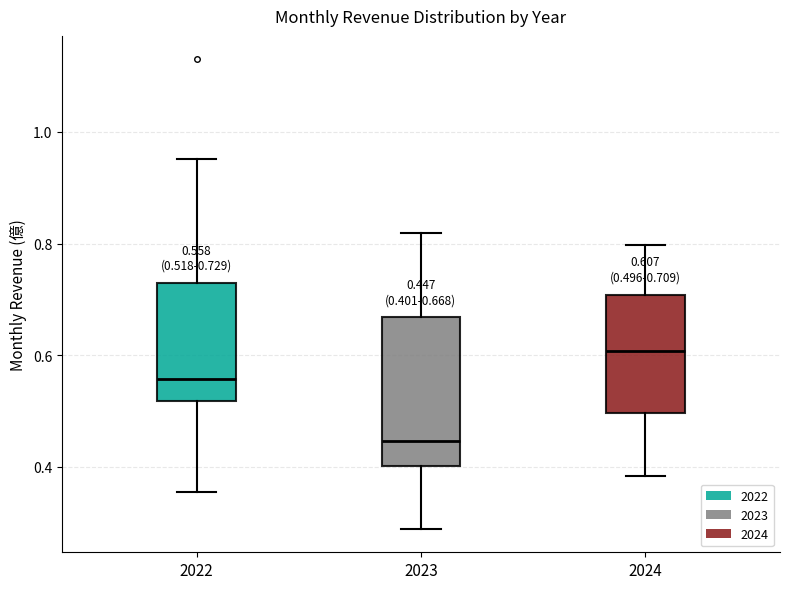

Which box's median line is the lowest?

2023